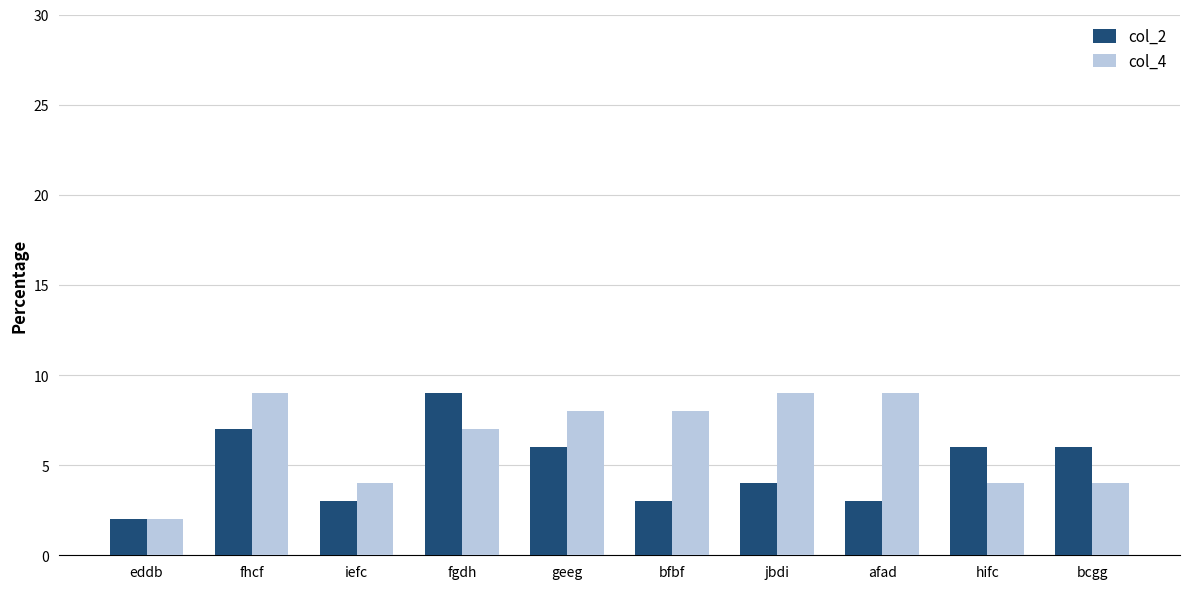

Rank the series at bfbf from highest to lowest value.

col_4, col_2